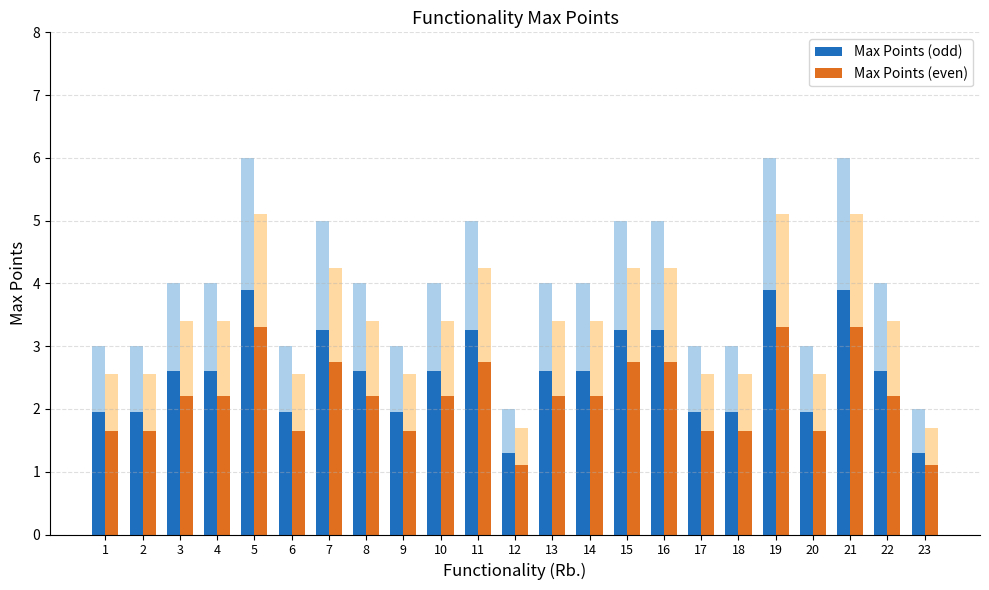

Does the chart contain any negative values?

No